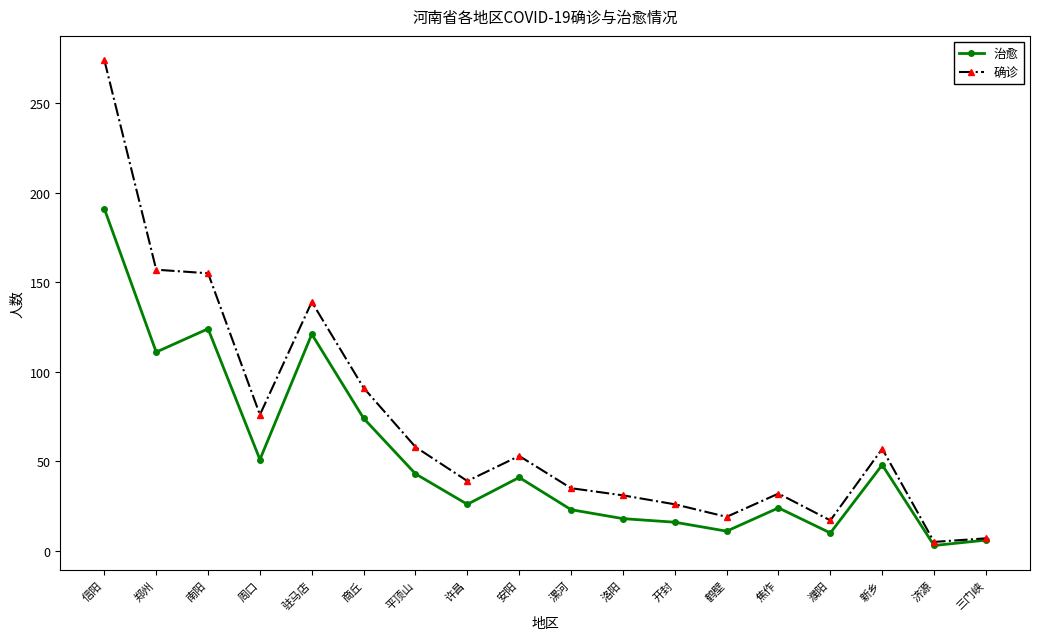

What is the value of the 治愈 point at the 11th from the left?

18